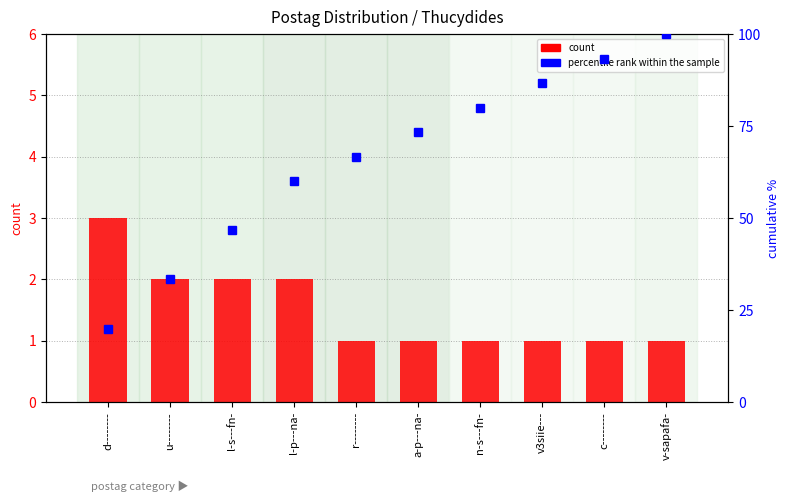

Which category has the highest value across all series?

v-sapafa-